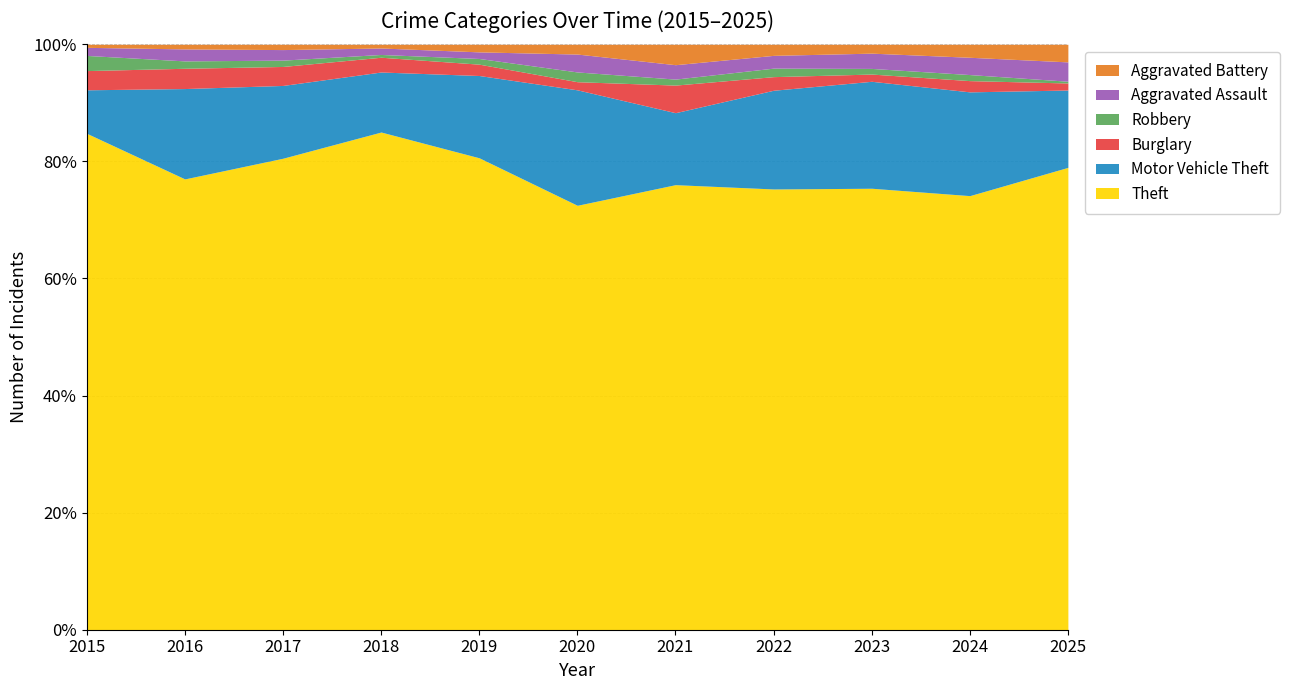

Is it true that Theft equals 131 at 2023?

False